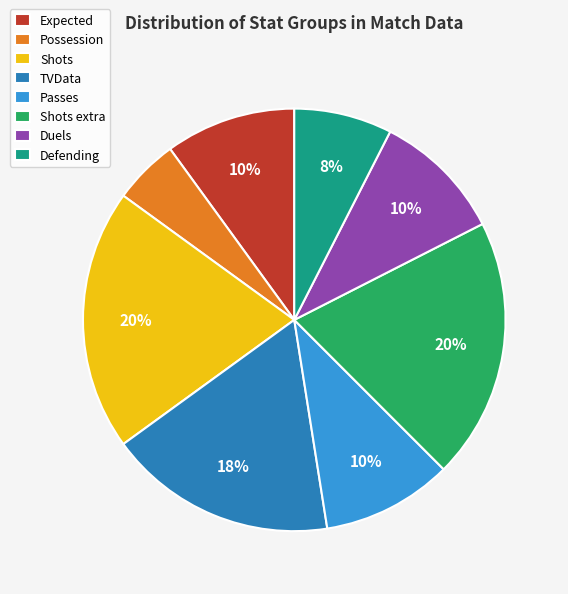

To the nearest percent, what is the difference between the Passes and TVData slice percentages?

7%